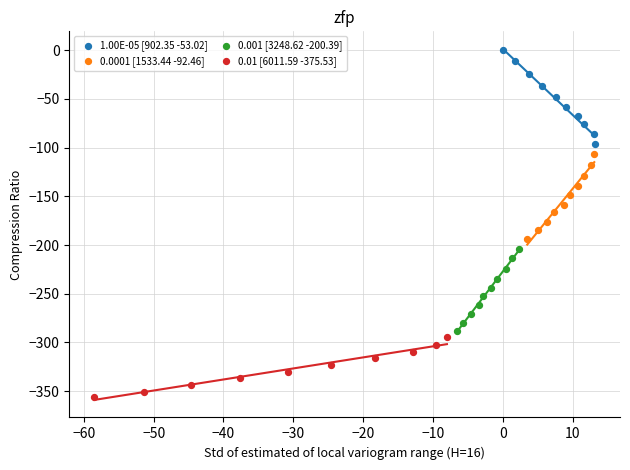

Which series contains the lowest Y value?

0.01 [6011.59 -375.53]